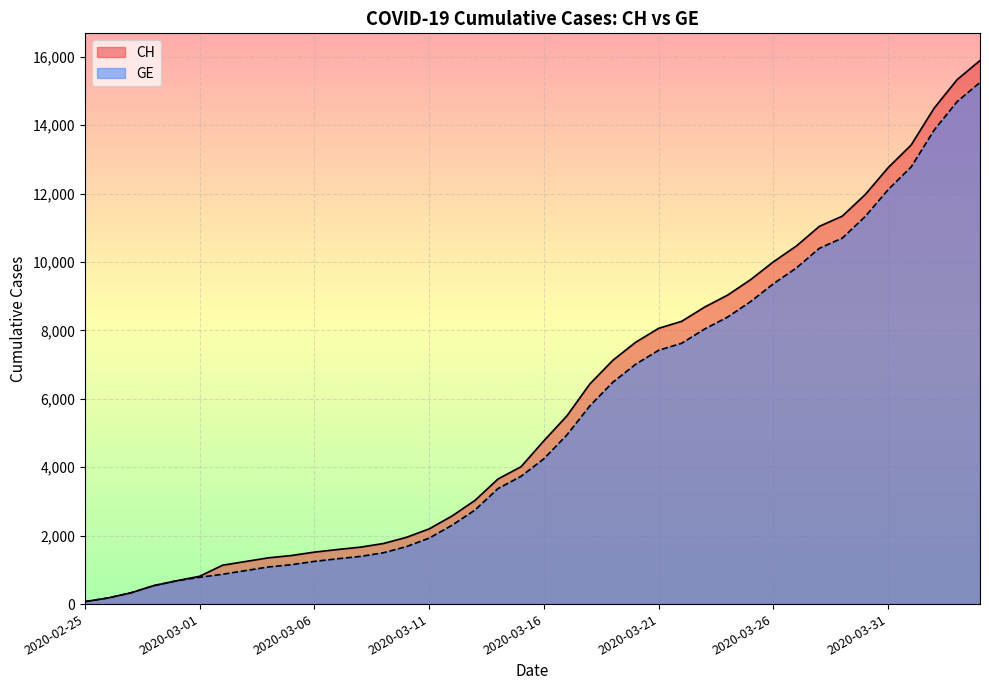

True or false: GE has more than 2 points higher than both neighbors.

False